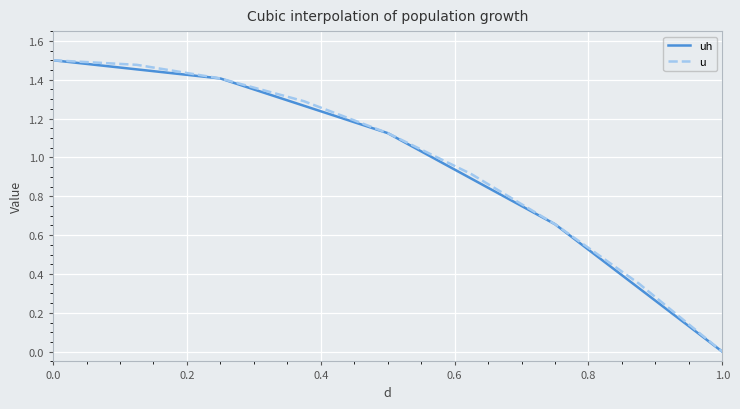

Does the chart display data point markers on the line(s)?

No